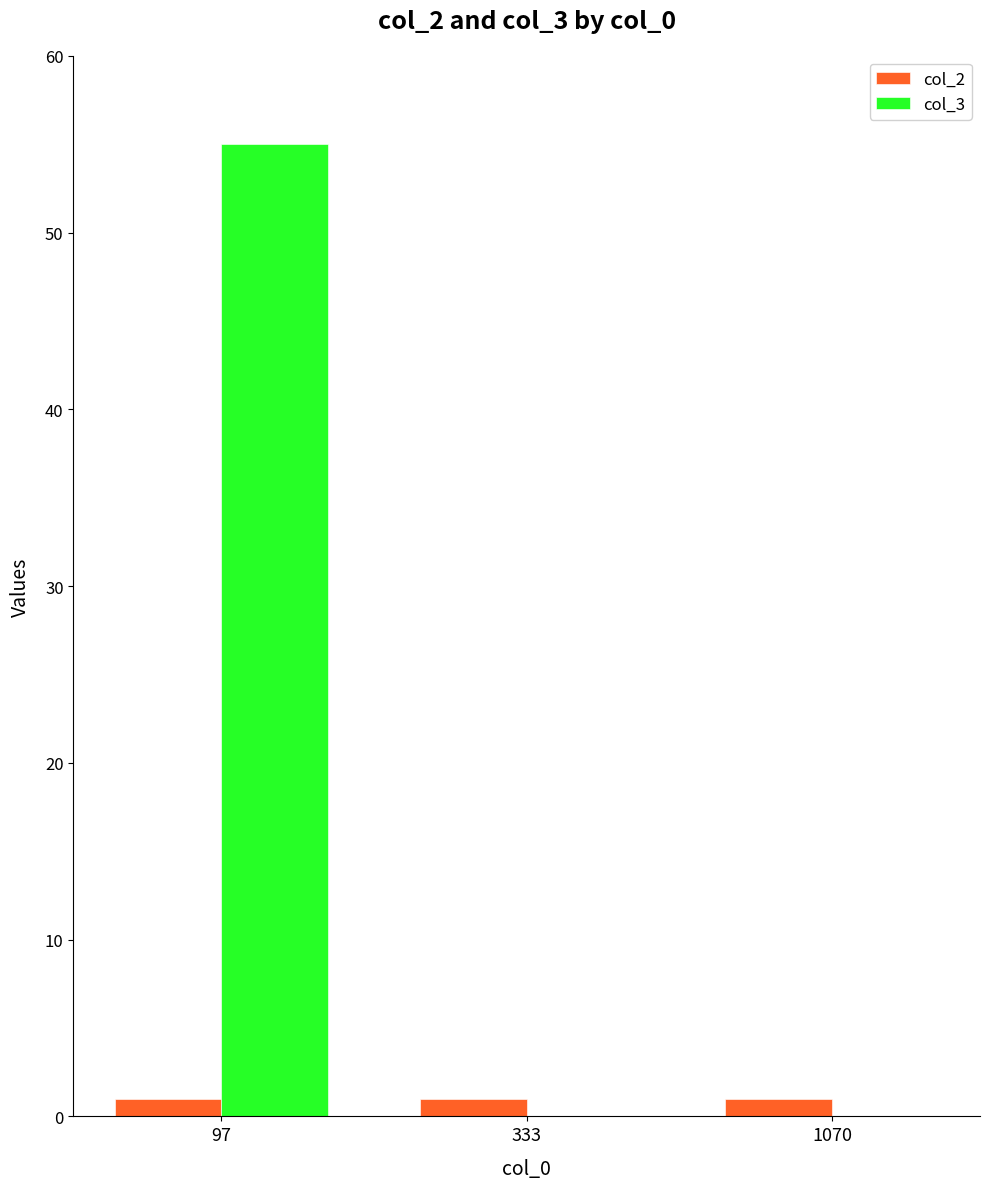

What is the spread (max minus min) of values at 97?

54